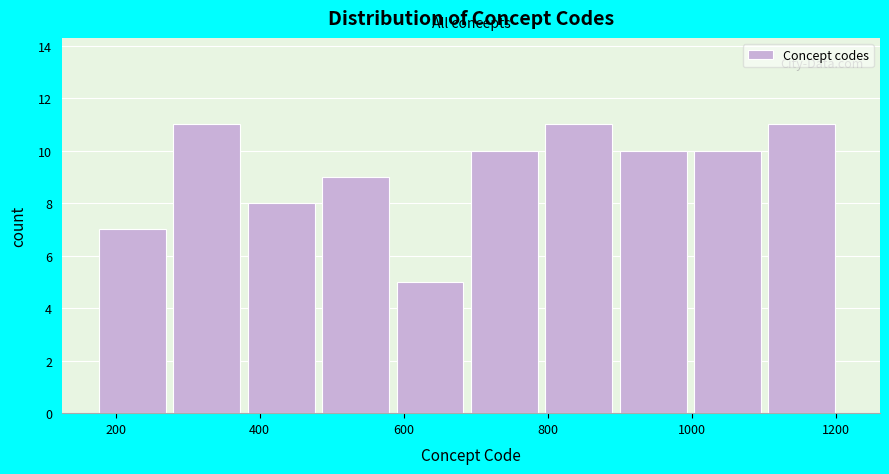

Reading left to right, transcribe this chart: for each bar, give the range it covers on the x-axis and its height. Neither the bar edges nor the heights are printed on the chart, so give them approximately, as read against the axes.

180 to 280: 7
280 to 380: 11
380 to 480: 8
480 to 600: 9
600 to 700: 5
700 to 800: 10
800 to 900: 11
900 to 1000: 10
1000 to 1100: 10
1100 to 1220: 11